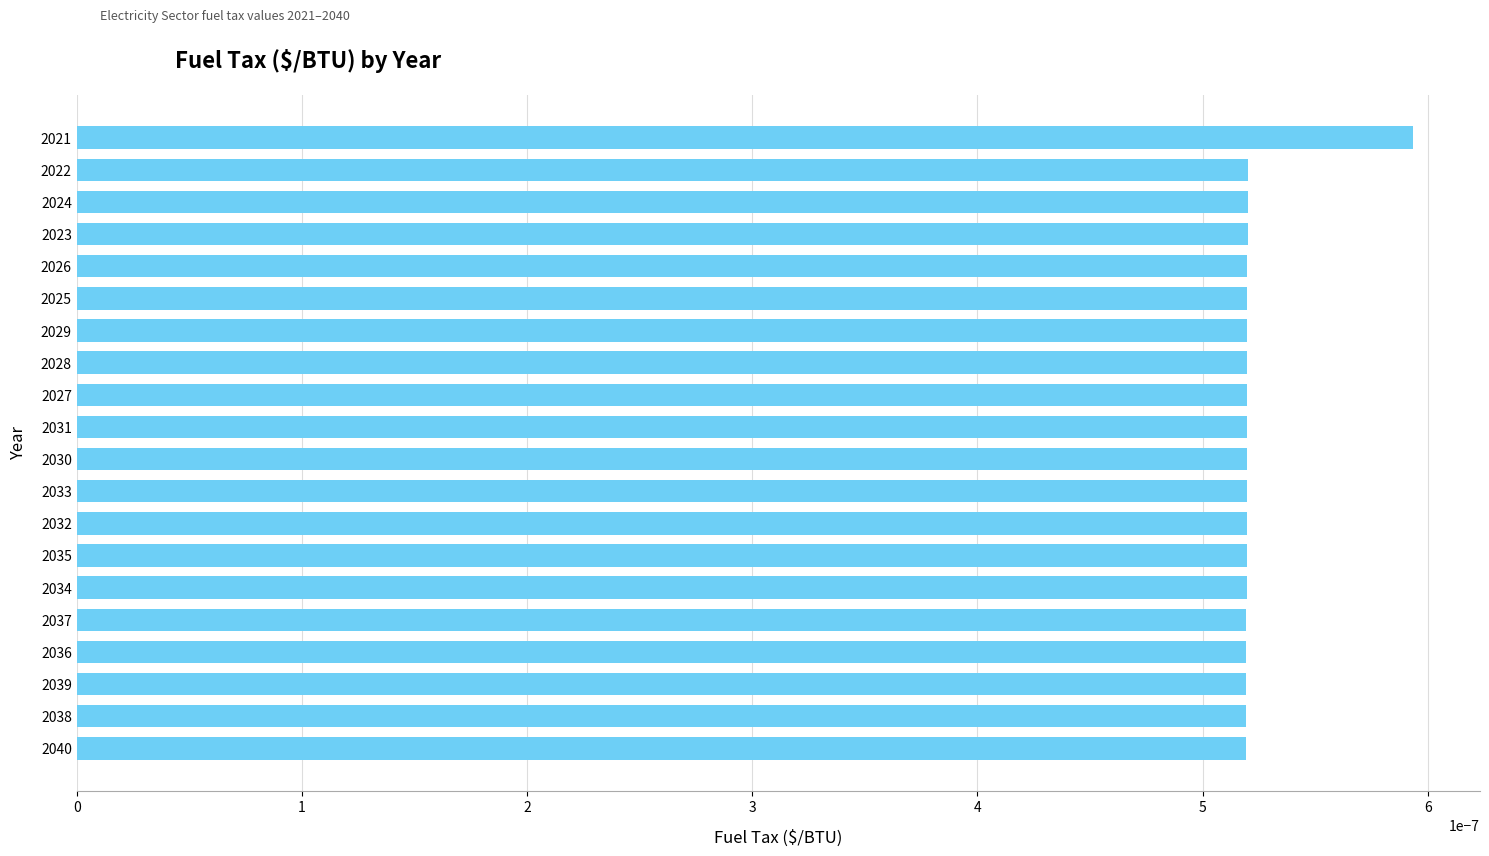

True or false: the data shows 0.0 at 2027.

True